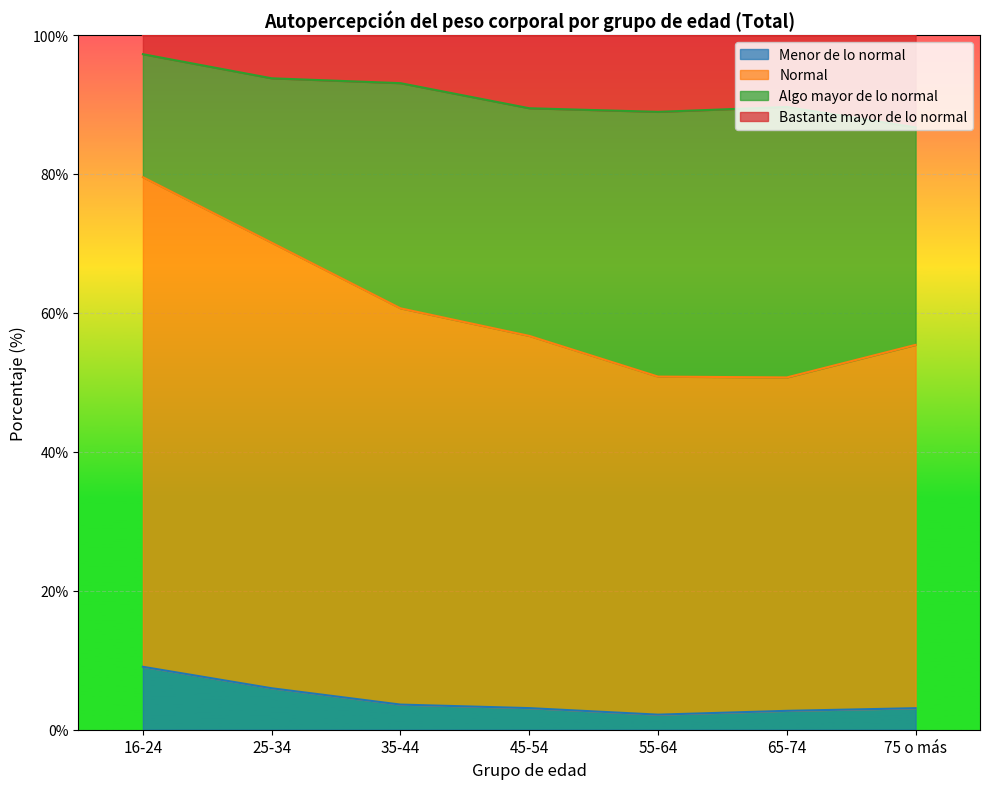

The value of Menor de lo normal at 75 o más is 3.1. True or false?

True